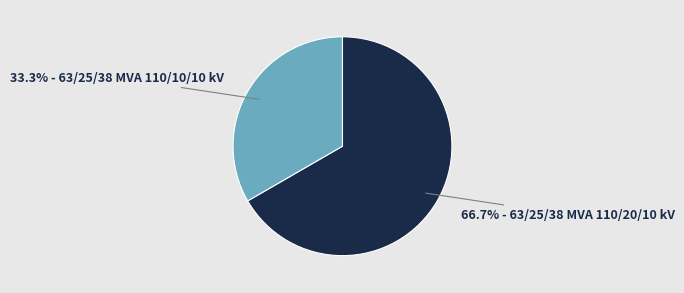

Is there a majority slice in this chart?

Yes